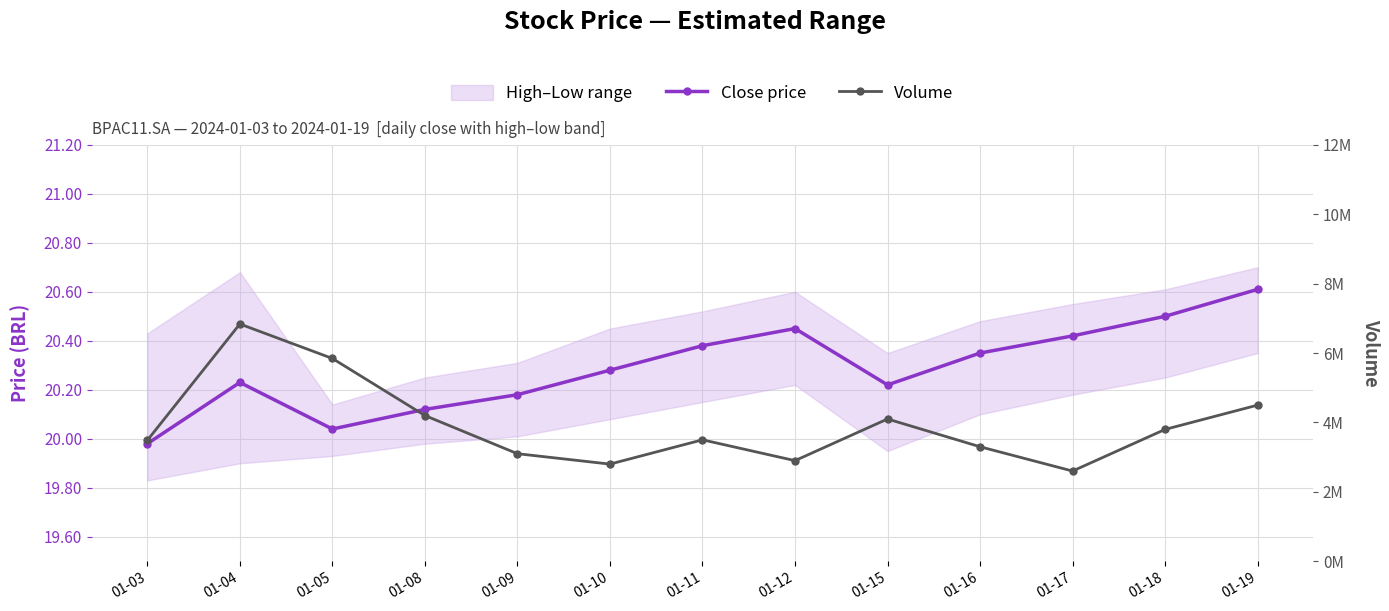

What value does the Close price series have at 01-08?

20.1